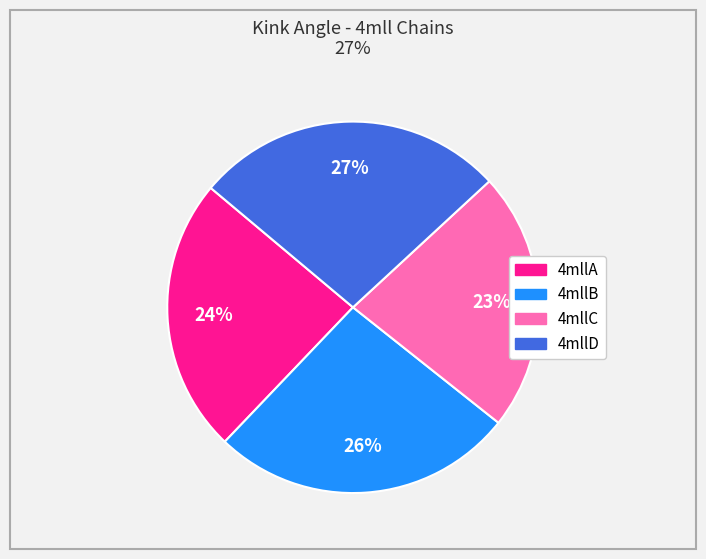

Is there a majority slice in this chart?

No